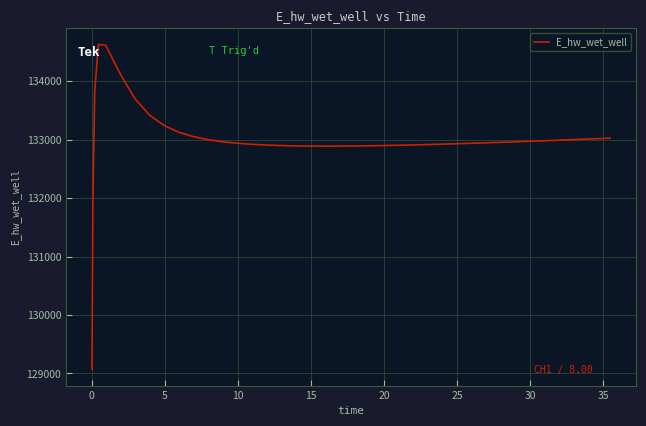

Does the chart have visible grid lines?

Yes